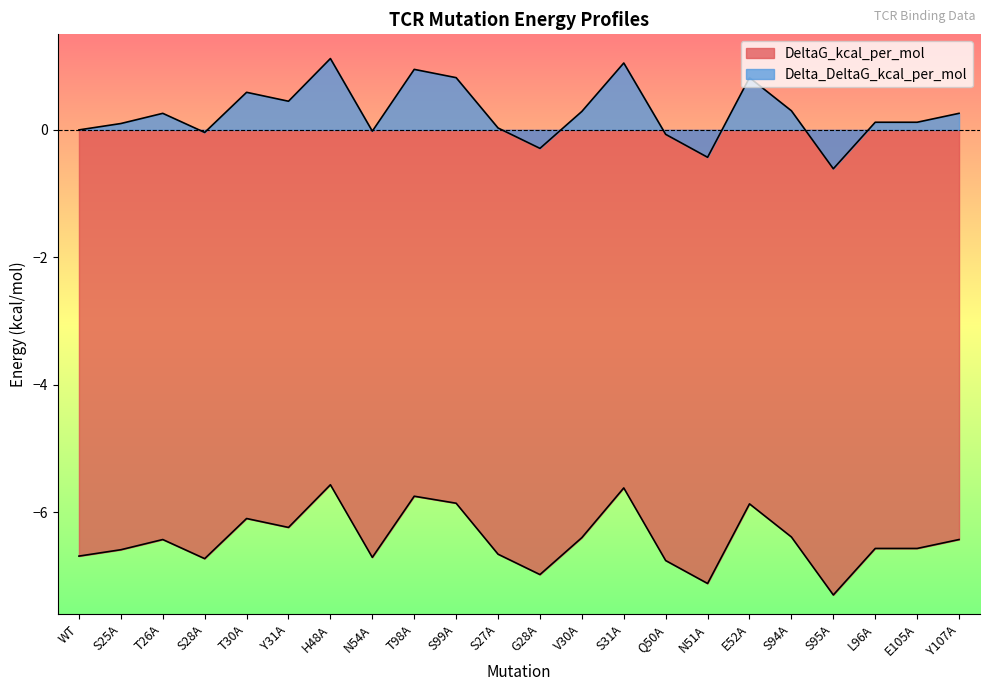

Reading left to right, transcribe all the data shown in this chart.

DeltaG_kcal_per_mol: -6.7	-6.6	-6.4	-6.7	-6.1	-6.2	-5.6	-6.7	-5.8	-5.9	-6.7	-7.0	-6.4	-5.6	-6.8	-7.1	-5.9	-6.4	-7.3	-6.6	-6.6	-6.4
Delta_DeltaG_kcal_per_mol: 0.0	0.1	0.3	-0.0	0.6	0.5	1.1	-0.0	0.9	0.8	0.0	-0.3	0.3	1.1	-0.1	-0.4	0.8	0.3	-0.6	0.1	0.1	0.3